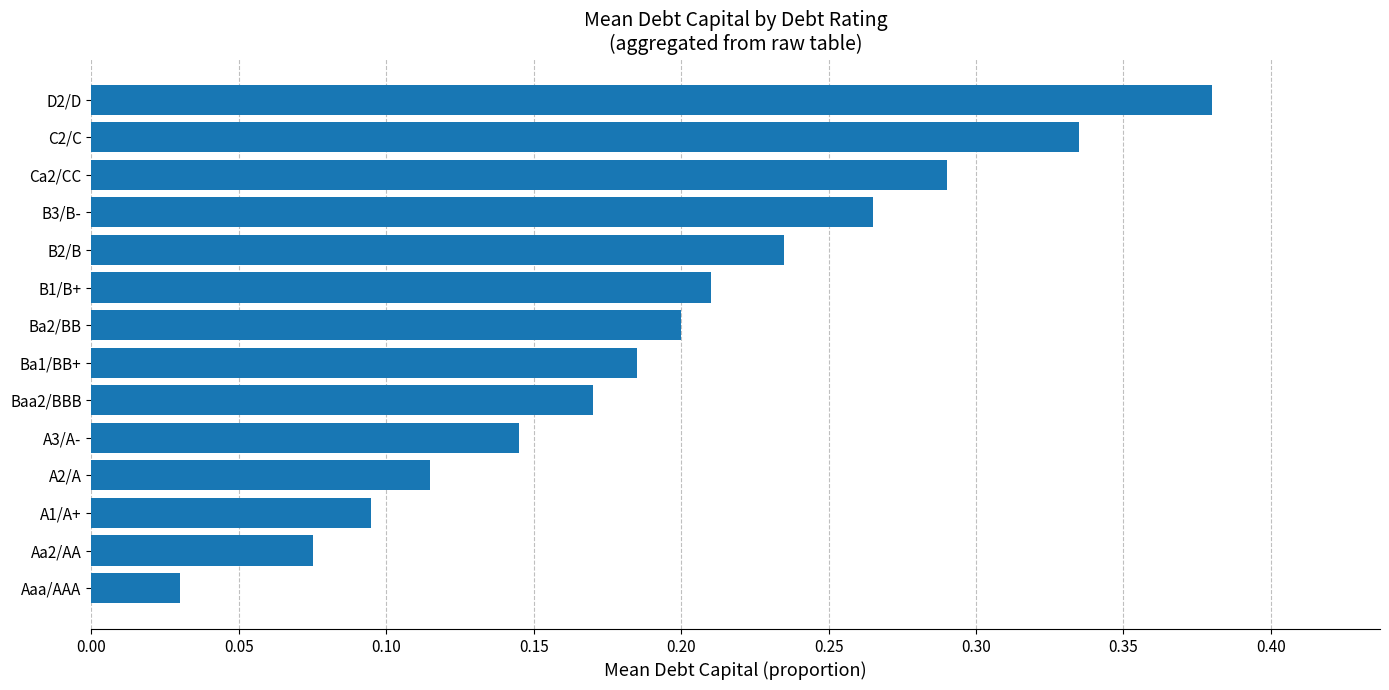

Between Aaa/AAA and D2/D, which is larger?

D2/D